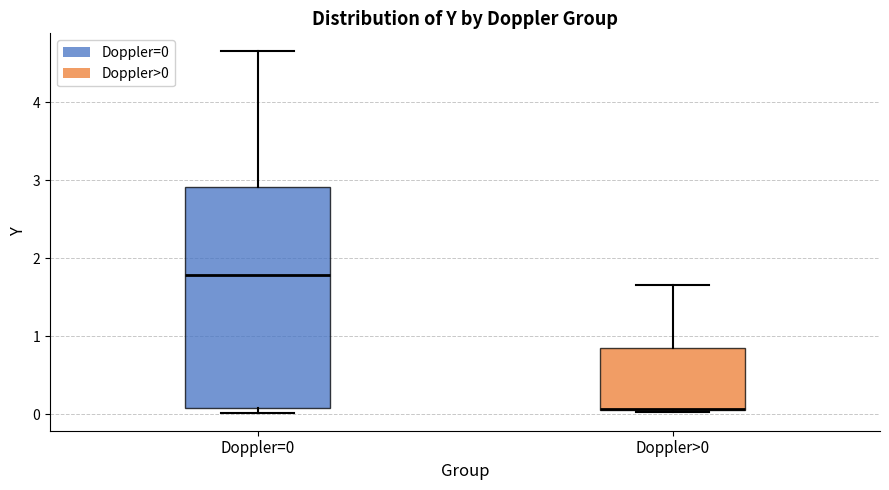

Which box is the tallest, from its lower edge to its upper edge?

Doppler=0